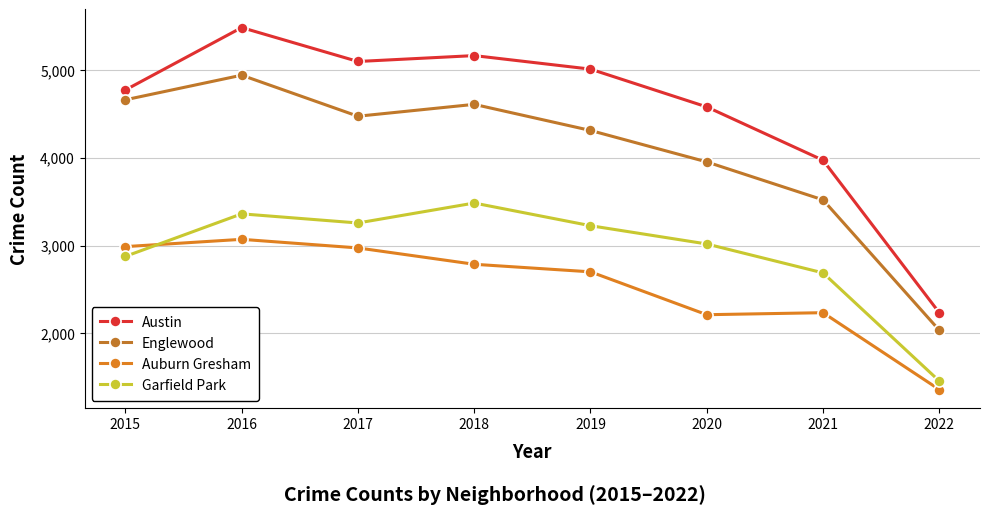

How many intersections are there between Garfield Park and Auburn Gresham?

1